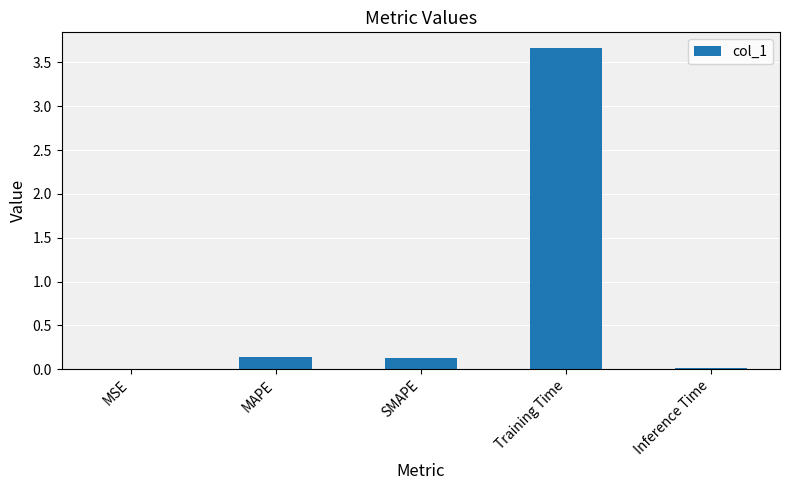

True or false: the data shows 5.9 at Training Time.

False